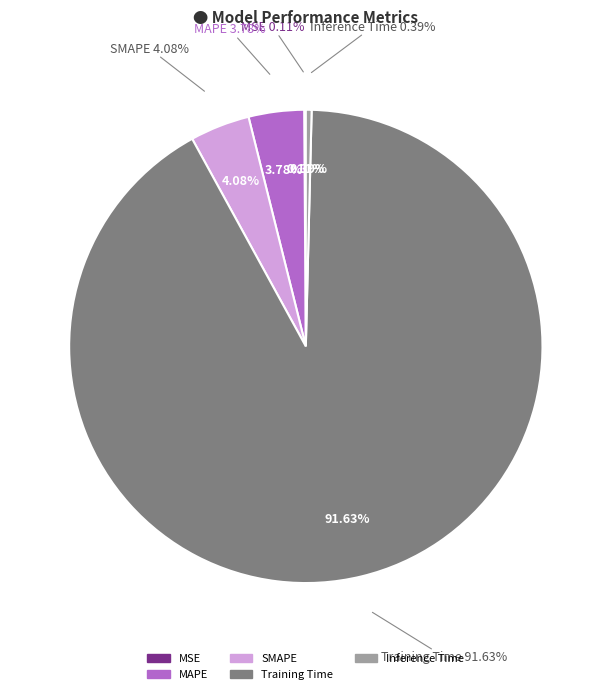

The Training Time slice represents 92% of the pie. True or false?

True